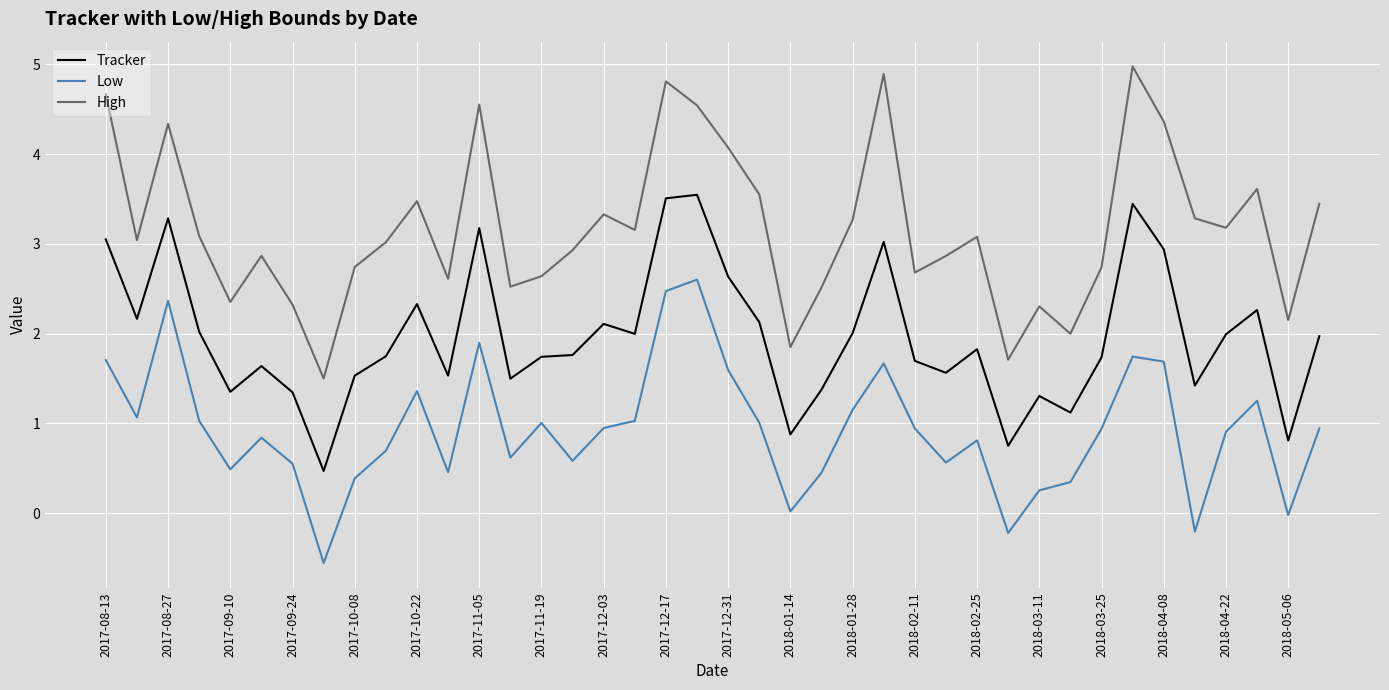

List the series in order of their overall mean, highest first.

High, Tracker, Low